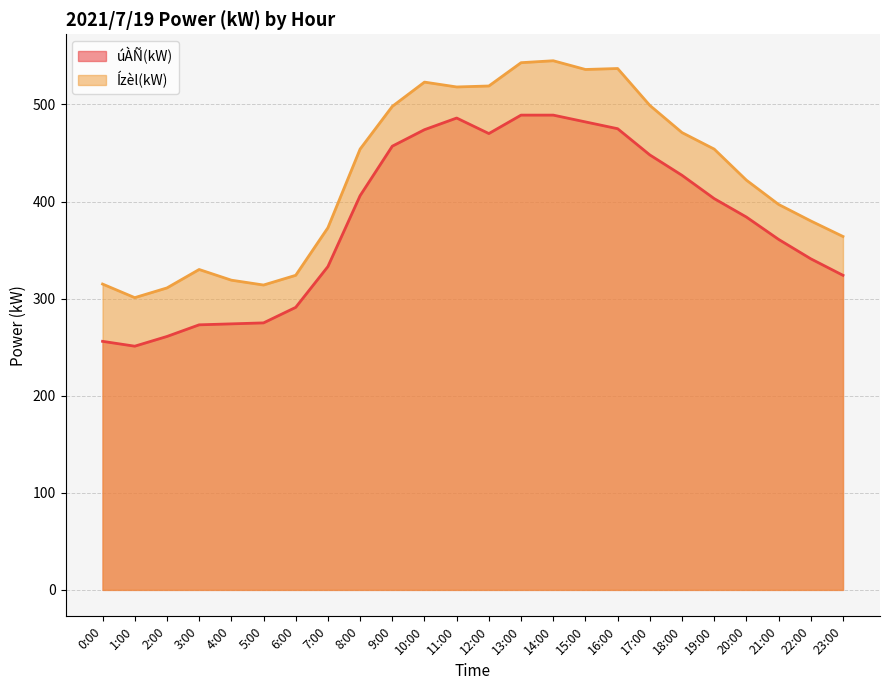

At how many categories does at least one series exceed 443?

12